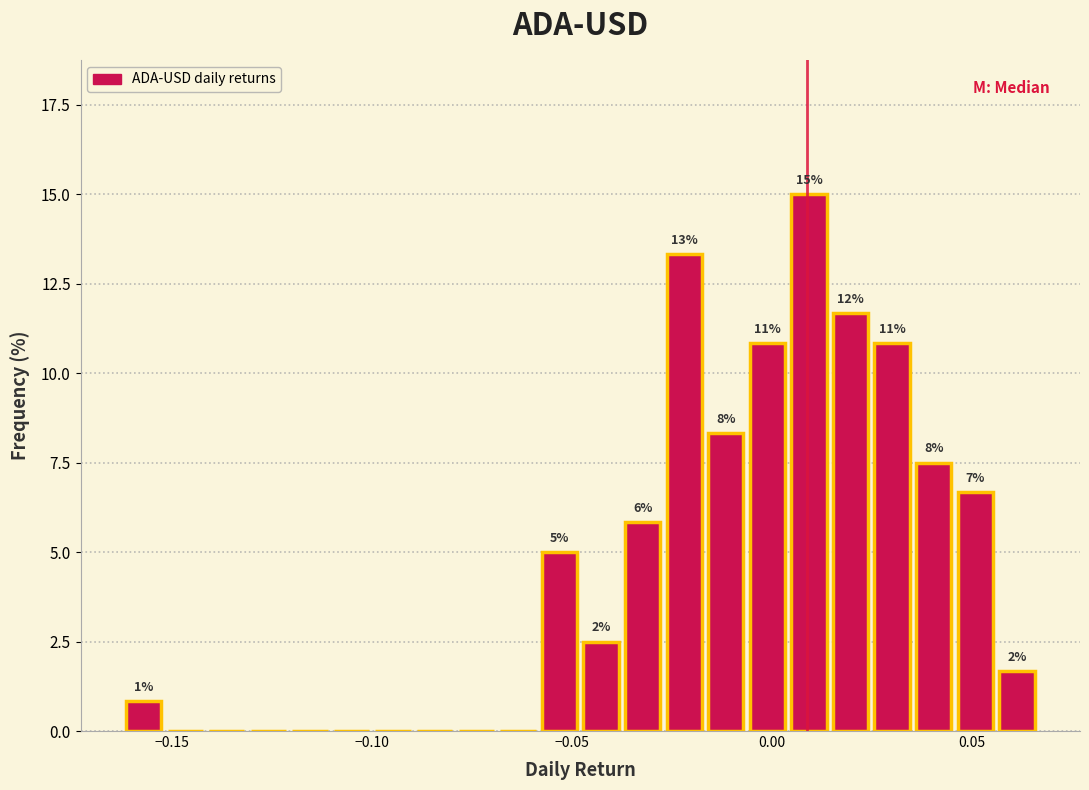

Around what value on the x-axis is the tallest bar? Give the approximate position of its centre, as read against the axis.

0.010